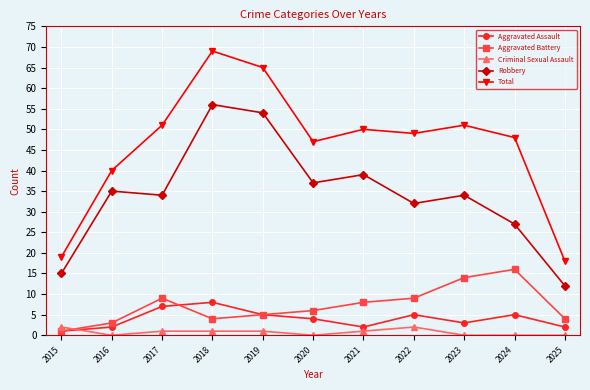

Between 2015 and 2021, which series saw the biggest shift?

Total